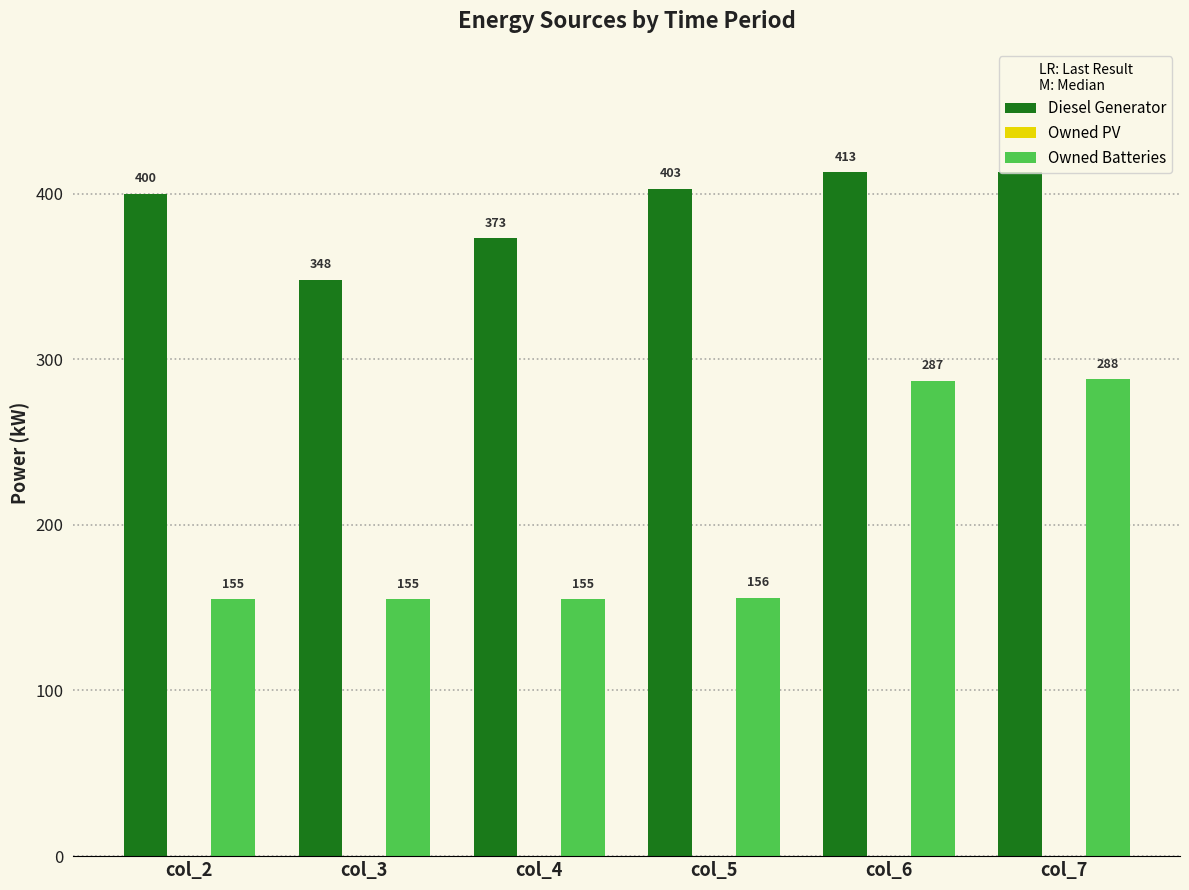

The value of Diesel Generator at col_5 is 403. True or false?

True